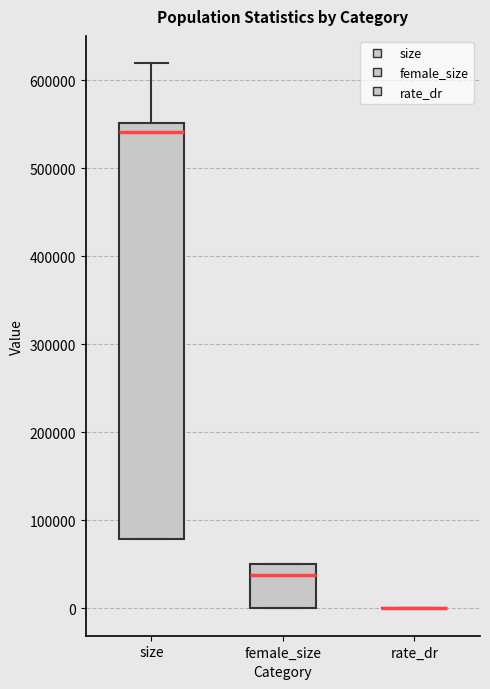

Reading left to right, transcribe this box plot: for each box, give where its median line is, the range the box spans, and where its two whiskers end, as read against the y-axis. The values are not printed on the chart, so give them approximately, as read against the axis.

size: median 540000, box 80000 to 550000, whiskers 80000 to 620000
female_size: median 40000, box 0 to 50000, whiskers 0 to 50000
rate_dr: box collapsed to a line at 0, whiskers 0 to 0